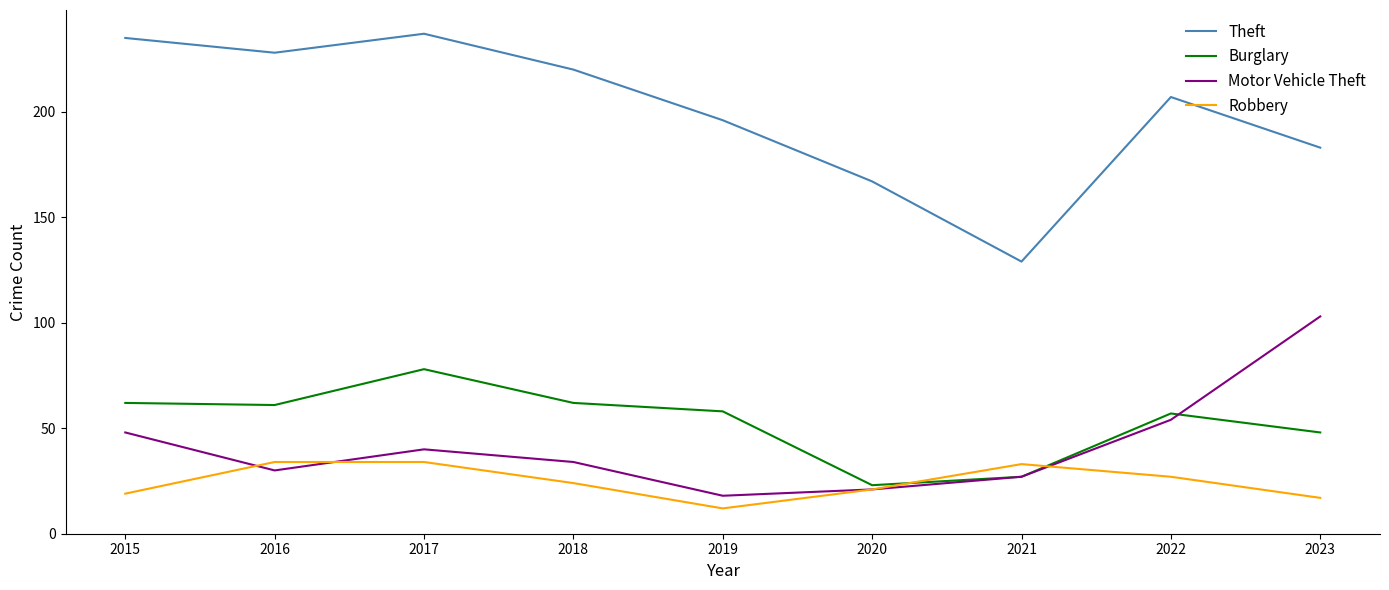

Rank the series by their maximum value, from highest to lowest.

Theft, Motor Vehicle Theft, Burglary, Robbery